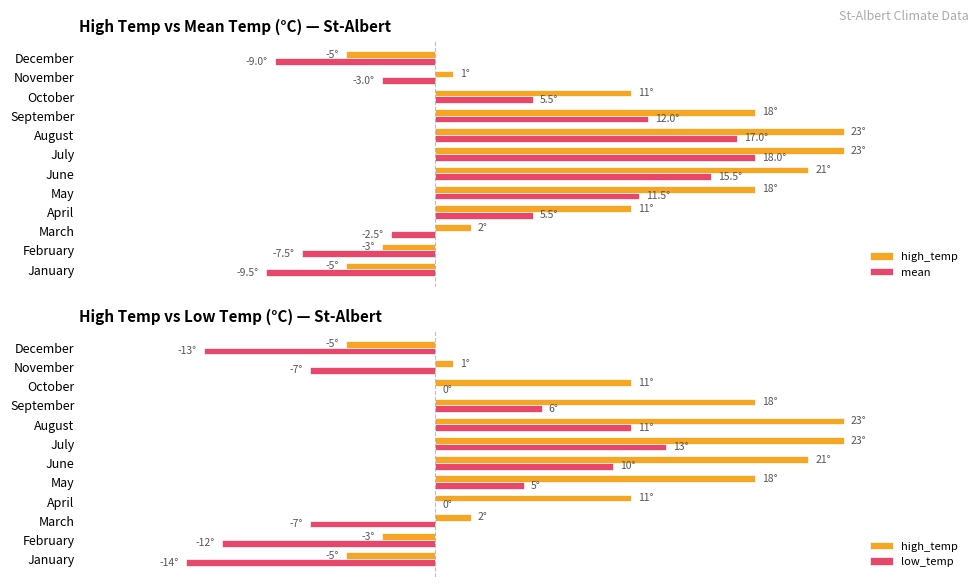

What is the average value of the mean series?

4.5